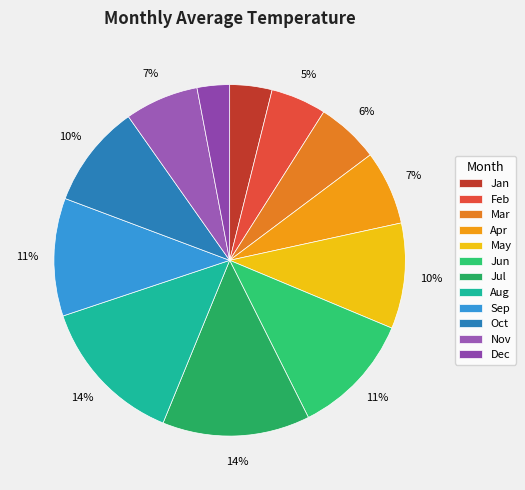

Between Aug and Oct, which is larger?

Aug